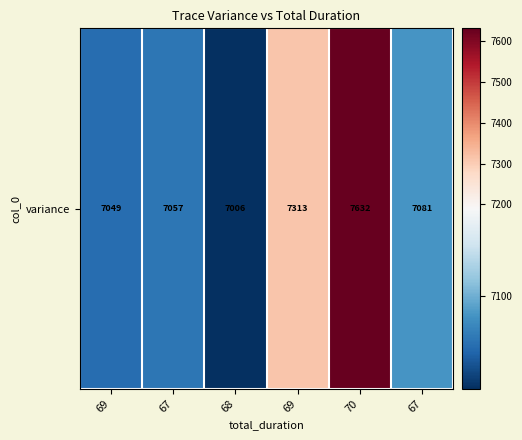

Reading left to right, transcribe all the data shown in this chart.

69=7049.4	67=7056.6	68=7005.6	69=7313.4	70=7632.0	67=7080.6